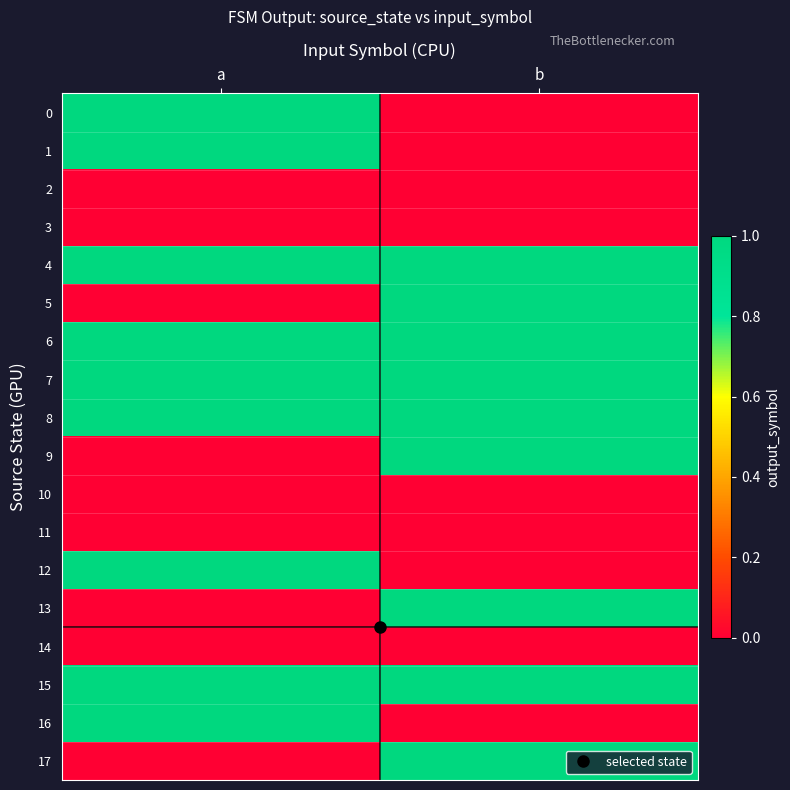

List the series in order of their peak value, highest first.

0, 1, 4, 5, 6, 7, 8, 9, 12, 13, 15, 16, 17, 2, 3, 10, 11, 14